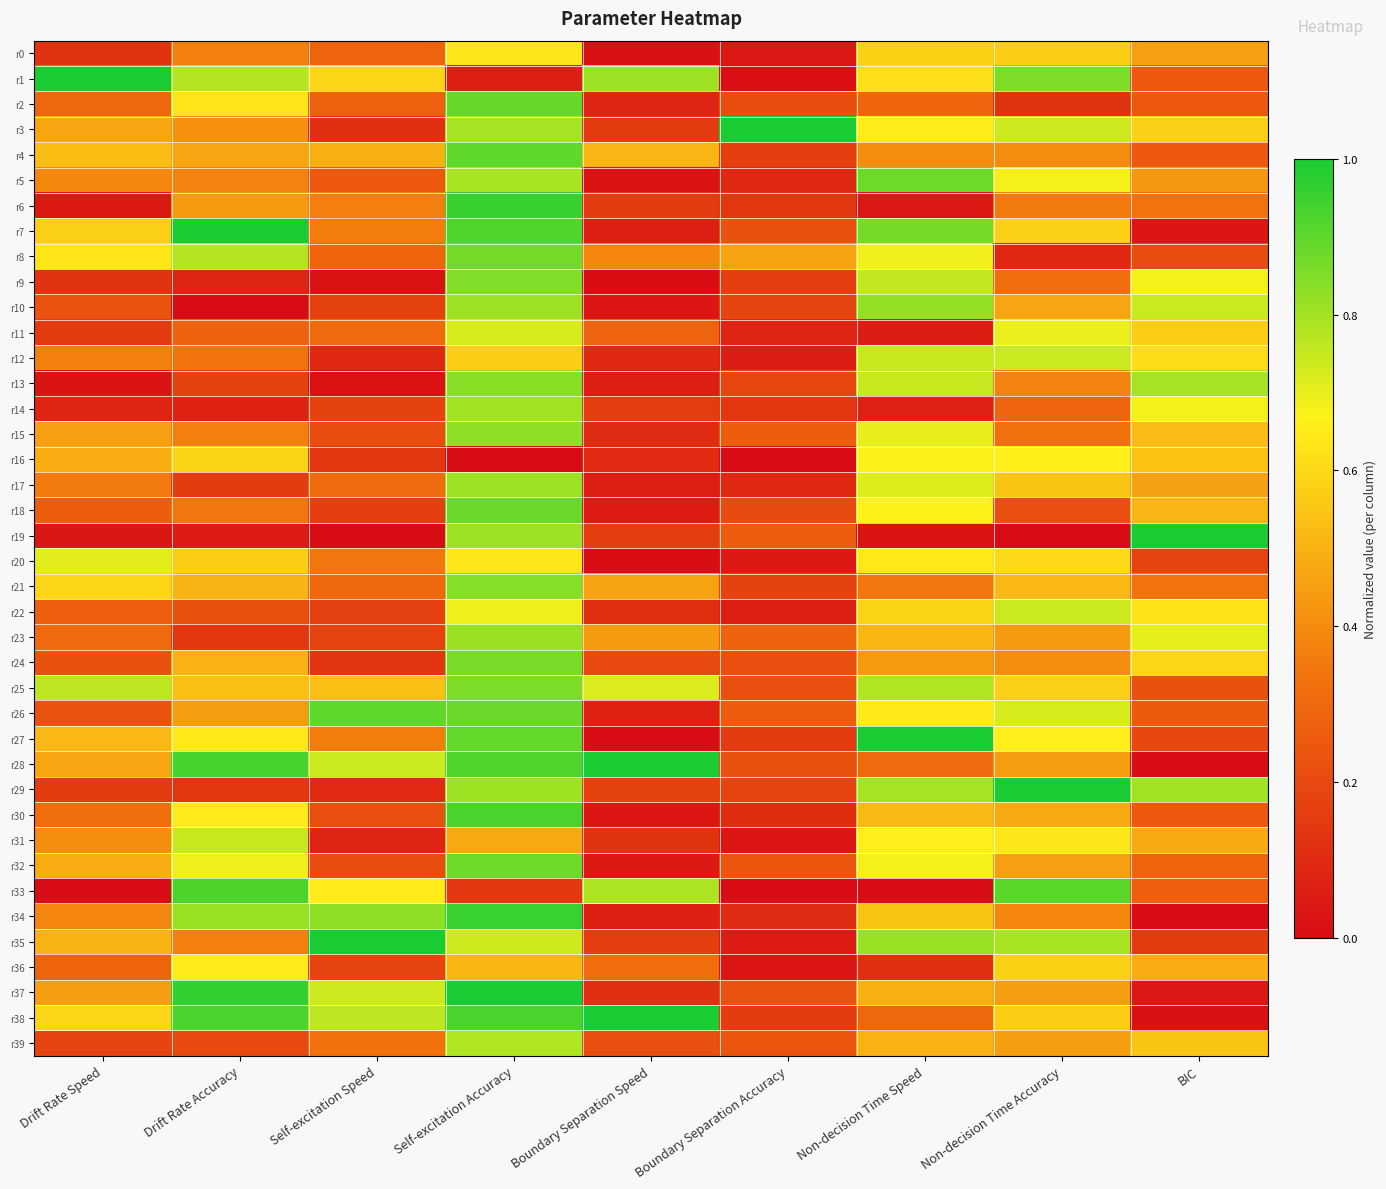

Reading right to left, transcribe all the data shown in this chart.

r0: BIC=0.5	Non-decision Time Accuracy=0.6	Non-decision Time Speed=0.6	Boundary Separation Accuracy=0.0	Boundary Separation Speed=0.0	Self-excitation Accuracy=0.6	Self-excitation Speed=0.3	Drift Rate Accuracy=0.4	Drift Rate Speed=0.1
r1: BIC=0.3	Non-decision Time Accuracy=0.9	Non-decision Time Speed=0.6	Boundary Separation Accuracy=0.0	Boundary Separation Speed=0.8	Self-excitation Accuracy=0.1	Self-excitation Speed=0.6	Drift Rate Accuracy=0.8	Drift Rate Speed=1.0
r2: BIC=0.3	Non-decision Time Accuracy=0.1	Non-decision Time Speed=0.3	Boundary Separation Accuracy=0.2	Boundary Separation Speed=0.1	Self-excitation Accuracy=0.9	Self-excitation Speed=0.3	Drift Rate Accuracy=0.6	Drift Rate Speed=0.3
r3: BIC=0.6	Non-decision Time Accuracy=0.7	Non-decision Time Speed=0.7	Boundary Separation Accuracy=1.0	Boundary Separation Speed=0.2	Self-excitation Accuracy=0.8	Self-excitation Speed=0.1	Drift Rate Accuracy=0.4	Drift Rate Speed=0.5
r4: BIC=0.2	Non-decision Time Accuracy=0.4	Non-decision Time Speed=0.4	Boundary Separation Accuracy=0.2	Boundary Separation Speed=0.5	Self-excitation Accuracy=0.9	Self-excitation Speed=0.5	Drift Rate Accuracy=0.5	Drift Rate Speed=0.5
r5: BIC=0.4	Non-decision Time Accuracy=0.7	Non-decision Time Speed=0.9	Boundary Separation Accuracy=0.1	Boundary Separation Speed=0.0	Self-excitation Accuracy=0.8	Self-excitation Speed=0.3	Drift Rate Accuracy=0.4	Drift Rate Speed=0.4
r6: BIC=0.3	Non-decision Time Accuracy=0.4	Non-decision Time Speed=0.0	Boundary Separation Accuracy=0.1	Boundary Separation Speed=0.2	Self-excitation Accuracy=1.0	Self-excitation Speed=0.4	Drift Rate Accuracy=0.4	Drift Rate Speed=0.0
r7: BIC=0.0	Non-decision Time Accuracy=0.6	Non-decision Time Speed=0.9	Boundary Separation Accuracy=0.2	Boundary Separation Speed=0.1	Self-excitation Accuracy=0.9	Self-excitation Speed=0.4	Drift Rate Accuracy=1.0	Drift Rate Speed=0.6
r8: BIC=0.2	Non-decision Time Accuracy=0.1	Non-decision Time Speed=0.7	Boundary Separation Accuracy=0.5	Boundary Separation Speed=0.4	Self-excitation Accuracy=0.9	Self-excitation Speed=0.3	Drift Rate Accuracy=0.8	Drift Rate Speed=0.6
r9: BIC=0.7	Non-decision Time Accuracy=0.3	Non-decision Time Speed=0.8	Boundary Separation Accuracy=0.2	Boundary Separation Speed=0.0	Self-excitation Accuracy=0.8	Self-excitation Speed=0.0	Drift Rate Accuracy=0.1	Drift Rate Speed=0.1
r10: BIC=0.7	Non-decision Time Accuracy=0.5	Non-decision Time Speed=0.8	Boundary Separation Accuracy=0.2	Boundary Separation Speed=0.0	Self-excitation Accuracy=0.8	Self-excitation Speed=0.2	Drift Rate Accuracy=0.0	Drift Rate Speed=0.2
r11: BIC=0.6	Non-decision Time Accuracy=0.7	Non-decision Time Speed=0.1	Boundary Separation Accuracy=0.1	Boundary Separation Speed=0.3	Self-excitation Accuracy=0.7	Self-excitation Speed=0.3	Drift Rate Accuracy=0.3	Drift Rate Speed=0.2
r12: BIC=0.6	Non-decision Time Accuracy=0.7	Non-decision Time Speed=0.7	Boundary Separation Accuracy=0.1	Boundary Separation Speed=0.1	Self-excitation Accuracy=0.6	Self-excitation Speed=0.1	Drift Rate Accuracy=0.3	Drift Rate Speed=0.4
r13: BIC=0.8	Non-decision Time Accuracy=0.4	Non-decision Time Speed=0.7	Boundary Separation Accuracy=0.2	Boundary Separation Speed=0.1	Self-excitation Accuracy=0.8	Self-excitation Speed=0.0	Drift Rate Accuracy=0.2	Drift Rate Speed=0.0
r14: BIC=0.7	Non-decision Time Accuracy=0.3	Non-decision Time Speed=0.1	Boundary Separation Accuracy=0.1	Boundary Separation Speed=0.2	Self-excitation Accuracy=0.8	Self-excitation Speed=0.2	Drift Rate Accuracy=0.1	Drift Rate Speed=0.1
r15: BIC=0.5	Non-decision Time Accuracy=0.3	Non-decision Time Speed=0.7	Boundary Separation Accuracy=0.3	Boundary Separation Speed=0.1	Self-excitation Accuracy=0.8	Self-excitation Speed=0.2	Drift Rate Accuracy=0.4	Drift Rate Speed=0.5
r16: BIC=0.5	Non-decision Time Accuracy=0.7	Non-decision Time Speed=0.7	Boundary Separation Accuracy=0.0	Boundary Separation Speed=0.1	Self-excitation Accuracy=0.0	Self-excitation Speed=0.1	Drift Rate Accuracy=0.6	Drift Rate Speed=0.5
r17: BIC=0.5	Non-decision Time Accuracy=0.5	Non-decision Time Speed=0.7	Boundary Separation Accuracy=0.1	Boundary Separation Speed=0.1	Self-excitation Accuracy=0.8	Self-excitation Speed=0.3	Drift Rate Accuracy=0.2	Drift Rate Speed=0.4
r18: BIC=0.5	Non-decision Time Accuracy=0.2	Non-decision Time Speed=0.7	Boundary Separation Accuracy=0.2	Boundary Separation Speed=0.1	Self-excitation Accuracy=0.9	Self-excitation Speed=0.2	Drift Rate Accuracy=0.3	Drift Rate Speed=0.3
r19: BIC=1.0	Non-decision Time Accuracy=0.0	Non-decision Time Speed=0.0	Boundary Separation Accuracy=0.3	Boundary Separation Speed=0.2	Self-excitation Accuracy=0.8	Self-excitation Speed=0.0	Drift Rate Accuracy=0.1	Drift Rate Speed=0.0
r20: BIC=0.2	Non-decision Time Accuracy=0.6	Non-decision Time Speed=0.6	Boundary Separation Accuracy=0.0	Boundary Separation Speed=0.0	Self-excitation Accuracy=0.6	Self-excitation Speed=0.3	Drift Rate Accuracy=0.6	Drift Rate Speed=0.7
r21: BIC=0.3	Non-decision Time Accuracy=0.5	Non-decision Time Speed=0.3	Boundary Separation Accuracy=0.2	Boundary Separation Speed=0.5	Self-excitation Accuracy=0.8	Self-excitation Speed=0.3	Drift Rate Accuracy=0.5	Drift Rate Speed=0.6
r22: BIC=0.6	Non-decision Time Accuracy=0.7	Non-decision Time Speed=0.6	Boundary Separation Accuracy=0.1	Boundary Separation Speed=0.1	Self-excitation Accuracy=0.7	Self-excitation Speed=0.2	Drift Rate Accuracy=0.2	Drift Rate Speed=0.3
r23: BIC=0.7	Non-decision Time Accuracy=0.4	Non-decision Time Speed=0.5	Boundary Separation Accuracy=0.3	Boundary Separation Speed=0.4	Self-excitation Accuracy=0.8	Self-excitation Speed=0.2	Drift Rate Accuracy=0.1	Drift Rate Speed=0.3
r24: BIC=0.6	Non-decision Time Accuracy=0.4	Non-decision Time Speed=0.4	Boundary Separation Accuracy=0.2	Boundary Separation Speed=0.2	Self-excitation Accuracy=0.9	Self-excitation Speed=0.1	Drift Rate Accuracy=0.5	Drift Rate Speed=0.2
r25: BIC=0.2	Non-decision Time Accuracy=0.6	Non-decision Time Speed=0.8	Boundary Separation Accuracy=0.2	Boundary Separation Speed=0.7	Self-excitation Accuracy=0.9	Self-excitation Speed=0.5	Drift Rate Accuracy=0.5	Drift Rate Speed=0.8
r26: BIC=0.3	Non-decision Time Accuracy=0.7	Non-decision Time Speed=0.6	Boundary Separation Accuracy=0.3	Boundary Separation Speed=0.1	Self-excitation Accuracy=0.9	Self-excitation Speed=0.9	Drift Rate Accuracy=0.4	Drift Rate Speed=0.2
r27: BIC=0.2	Non-decision Time Accuracy=0.7	Non-decision Time Speed=1.0	Boundary Separation Accuracy=0.2	Boundary Separation Speed=0.0	Self-excitation Accuracy=0.9	Self-excitation Speed=0.4	Drift Rate Accuracy=0.6	Drift Rate Speed=0.5
r28: BIC=0.0	Non-decision Time Accuracy=0.4	Non-decision Time Speed=0.3	Boundary Separation Accuracy=0.2	Boundary Separation Speed=1.0	Self-excitation Accuracy=0.9	Self-excitation Speed=0.7	Drift Rate Accuracy=0.9	Drift Rate Speed=0.5
r29: BIC=0.8	Non-decision Time Accuracy=1.0	Non-decision Time Speed=0.8	Boundary Separation Accuracy=0.2	Boundary Separation Speed=0.2	Self-excitation Accuracy=0.8	Self-excitation Speed=0.1	Drift Rate Accuracy=0.1	Drift Rate Speed=0.2
r30: BIC=0.2	Non-decision Time Accuracy=0.5	Non-decision Time Speed=0.5	Boundary Separation Accuracy=0.1	Boundary Separation Speed=0.0	Self-excitation Accuracy=0.9	Self-excitation Speed=0.2	Drift Rate Accuracy=0.6	Drift Rate Speed=0.3
r31: BIC=0.5	Non-decision Time Accuracy=0.6	Non-decision Time Speed=0.7	Boundary Separation Accuracy=0.0	Boundary Separation Speed=0.1	Self-excitation Accuracy=0.5	Self-excitation Speed=0.1	Drift Rate Accuracy=0.7	Drift Rate Speed=0.4
r32: BIC=0.3	Non-decision Time Accuracy=0.5	Non-decision Time Speed=0.7	Boundary Separation Accuracy=0.2	Boundary Separation Speed=0.0	Self-excitation Accuracy=0.9	Self-excitation Speed=0.2	Drift Rate Accuracy=0.7	Drift Rate Speed=0.5
r33: BIC=0.3	Non-decision Time Accuracy=0.9	Non-decision Time Speed=0.0	Boundary Separation Accuracy=0.0	Boundary Separation Speed=0.8	Self-excitation Accuracy=0.1	Self-excitation Speed=0.6	Drift Rate Accuracy=0.9	Drift Rate Speed=0.0
r34: BIC=0.0	Non-decision Time Accuracy=0.4	Non-decision Time Speed=0.5	Boundary Separation Accuracy=0.1	Boundary Separation Speed=0.1	Self-excitation Accuracy=1.0	Self-excitation Speed=0.8	Drift Rate Accuracy=0.8	Drift Rate Speed=0.4
r35: BIC=0.1	Non-decision Time Accuracy=0.8	Non-decision Time Speed=0.8	Boundary Separation Accuracy=0.1	Boundary Separation Speed=0.2	Self-excitation Accuracy=0.7	Self-excitation Speed=1.0	Drift Rate Accuracy=0.4	Drift Rate Speed=0.5
r36: BIC=0.5	Non-decision Time Accuracy=0.6	Non-decision Time Speed=0.1	Boundary Separation Accuracy=0.0	Boundary Separation Speed=0.3	Self-excitation Accuracy=0.5	Self-excitation Speed=0.2	Drift Rate Accuracy=0.7	Drift Rate Speed=0.3
r37: BIC=0.0	Non-decision Time Accuracy=0.4	Non-decision Time Speed=0.5	Boundary Separation Accuracy=0.2	Boundary Separation Speed=0.1	Self-excitation Accuracy=1.0	Self-excitation Speed=0.7	Drift Rate Accuracy=1.0	Drift Rate Speed=0.4
r38: BIC=0.0	Non-decision Time Accuracy=0.6	Non-decision Time Speed=0.3	Boundary Separation Accuracy=0.2	Boundary Separation Speed=1.0	Self-excitation Accuracy=0.9	Self-excitation Speed=0.8	Drift Rate Accuracy=0.9	Drift Rate Speed=0.6
r39: BIC=0.5	Non-decision Time Accuracy=0.4	Non-decision Time Speed=0.5	Boundary Separation Accuracy=0.2	Boundary Separation Speed=0.2	Self-excitation Accuracy=0.8	Self-excitation Speed=0.3	Drift Rate Accuracy=0.2	Drift Rate Speed=0.2